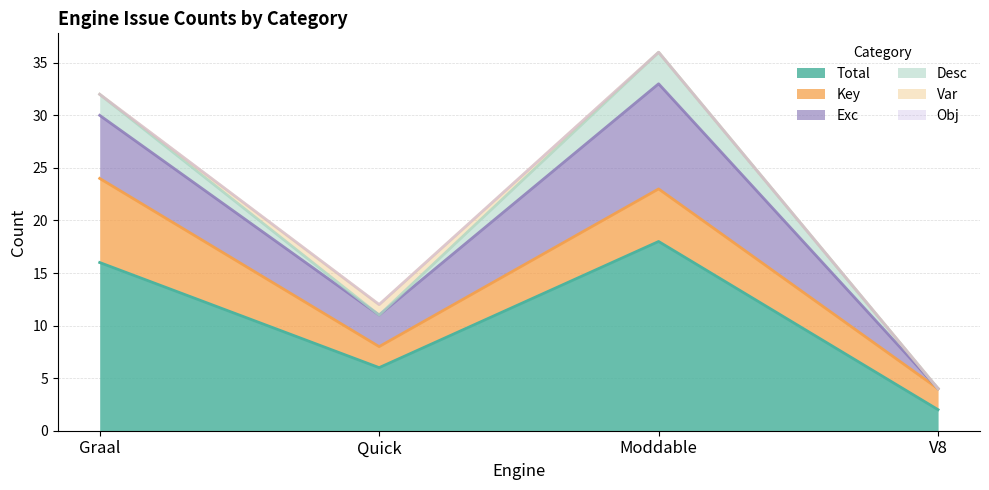

Which series has the largest total across all categories?

Total